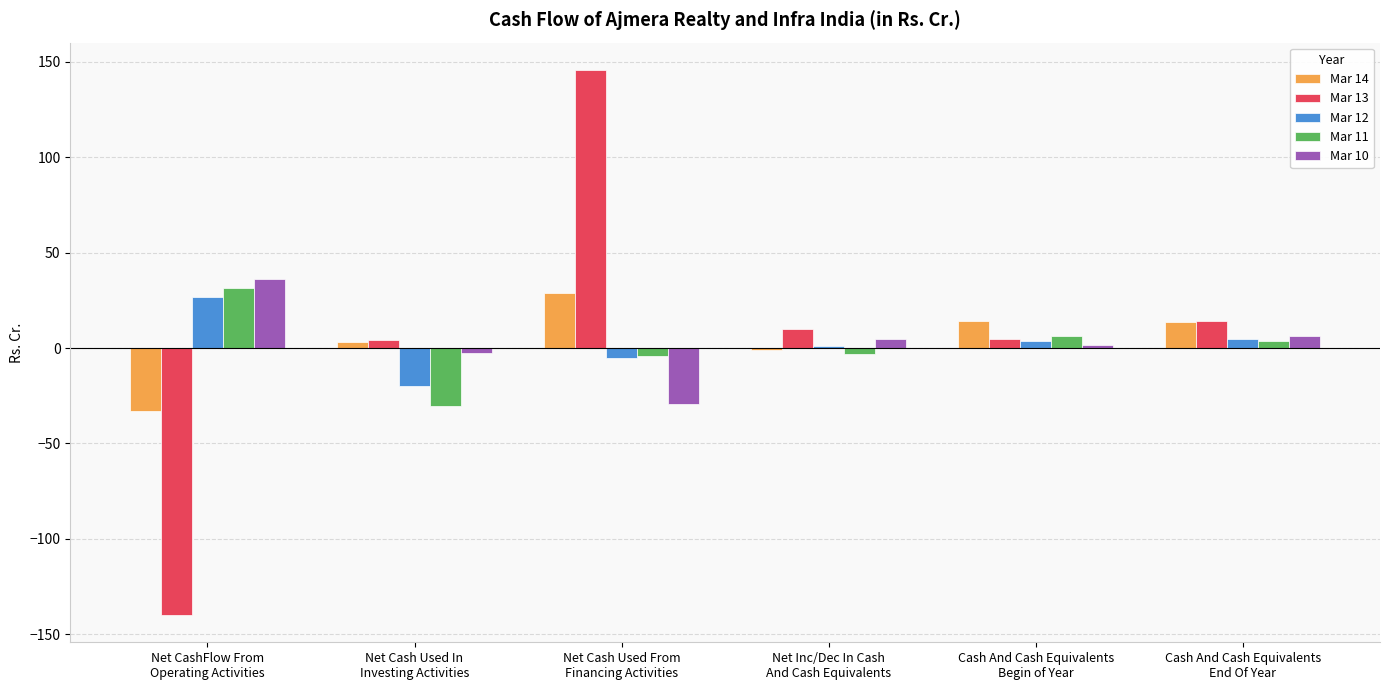

What is the sum of all Mar 13 values?

38.4